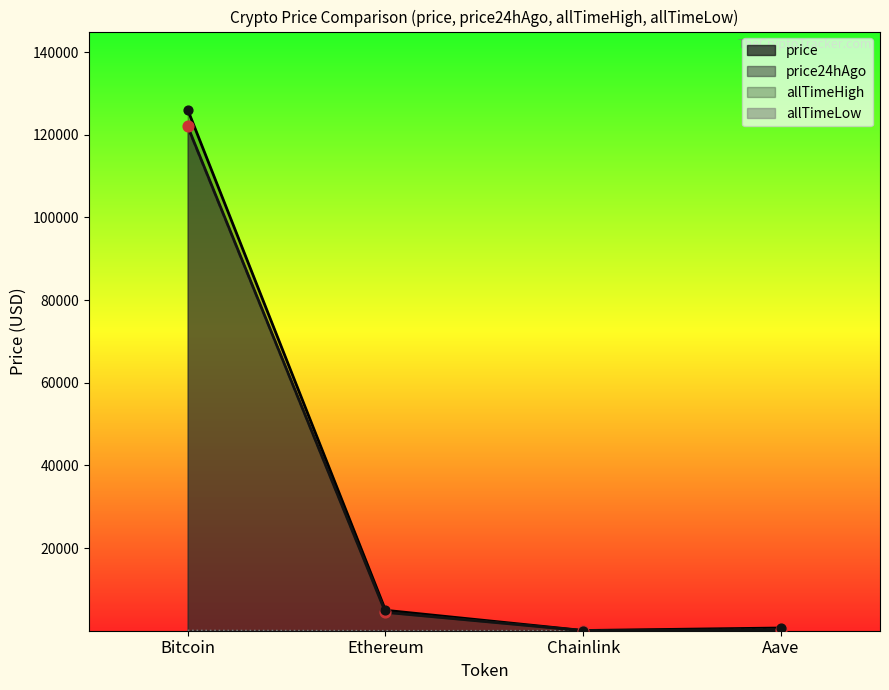

Which series contains the highest Y value?

allTimeHigh_line